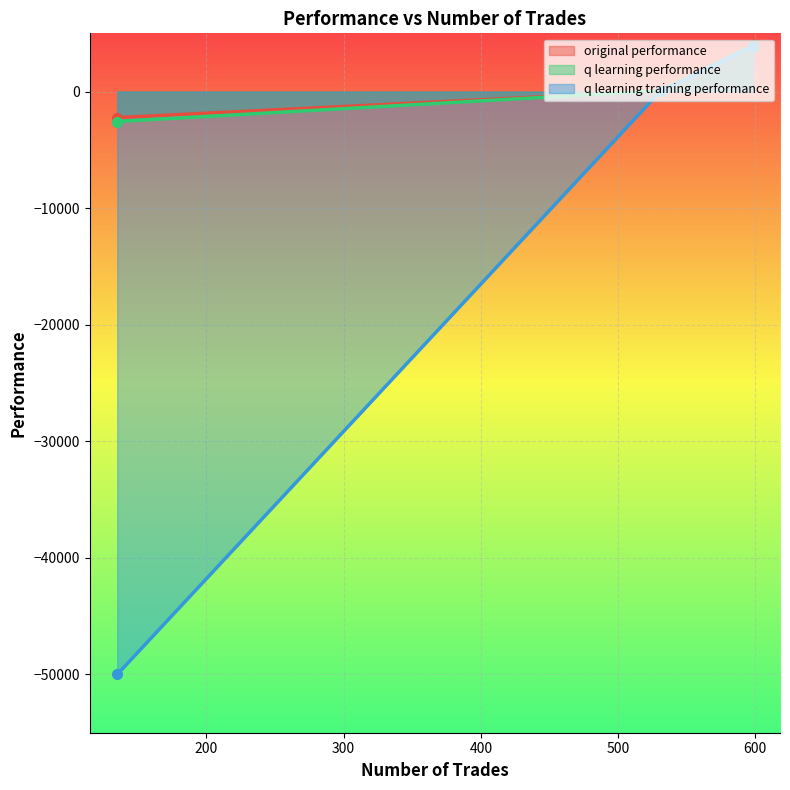

What is the maximum value shown in the chart?

4054.5